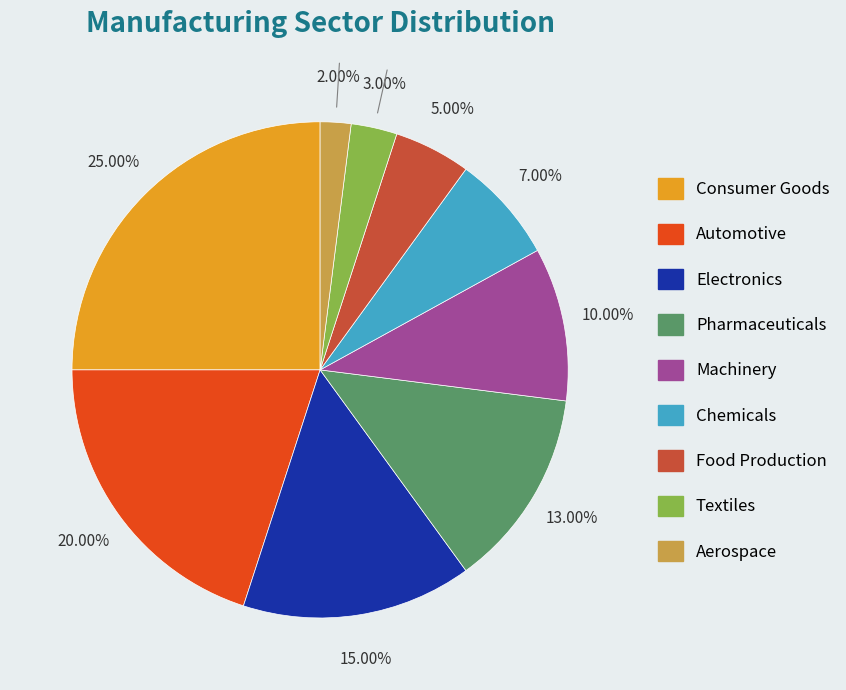

To the nearest percent, what is the average slice percentage?

11%